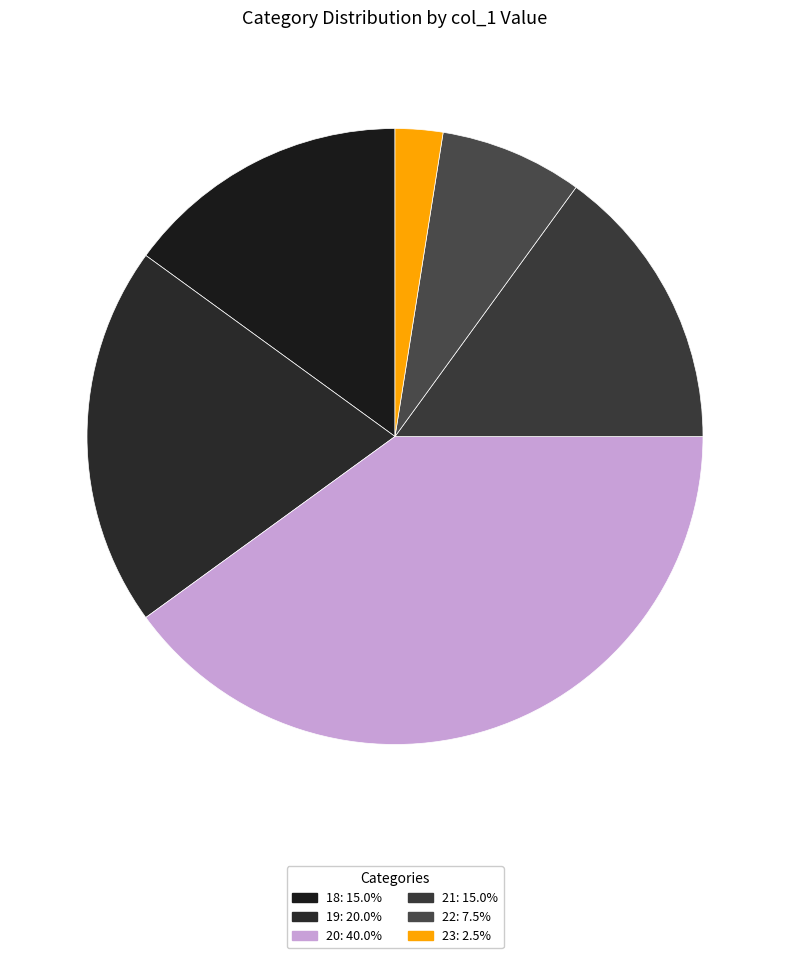

How many slices are in this pie chart?

6